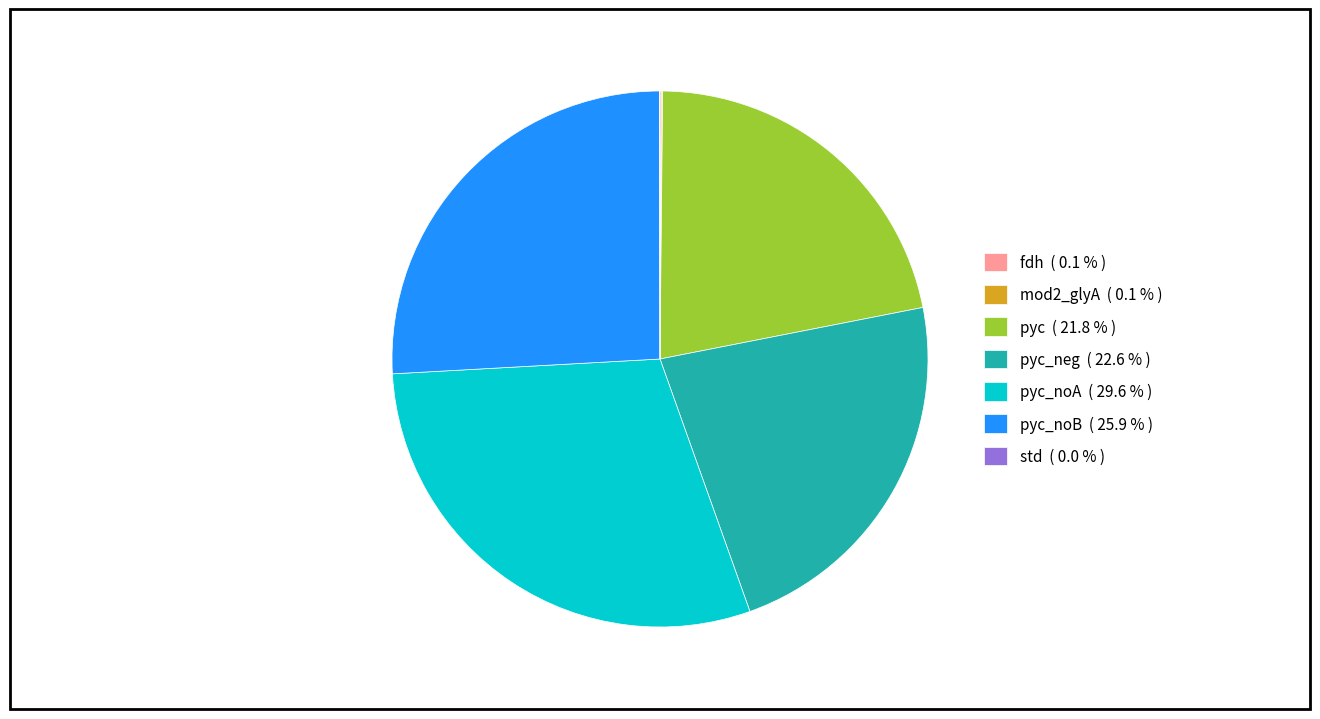

Does pyc_neg ( 22.6 % ) represent more than half of the total?

No